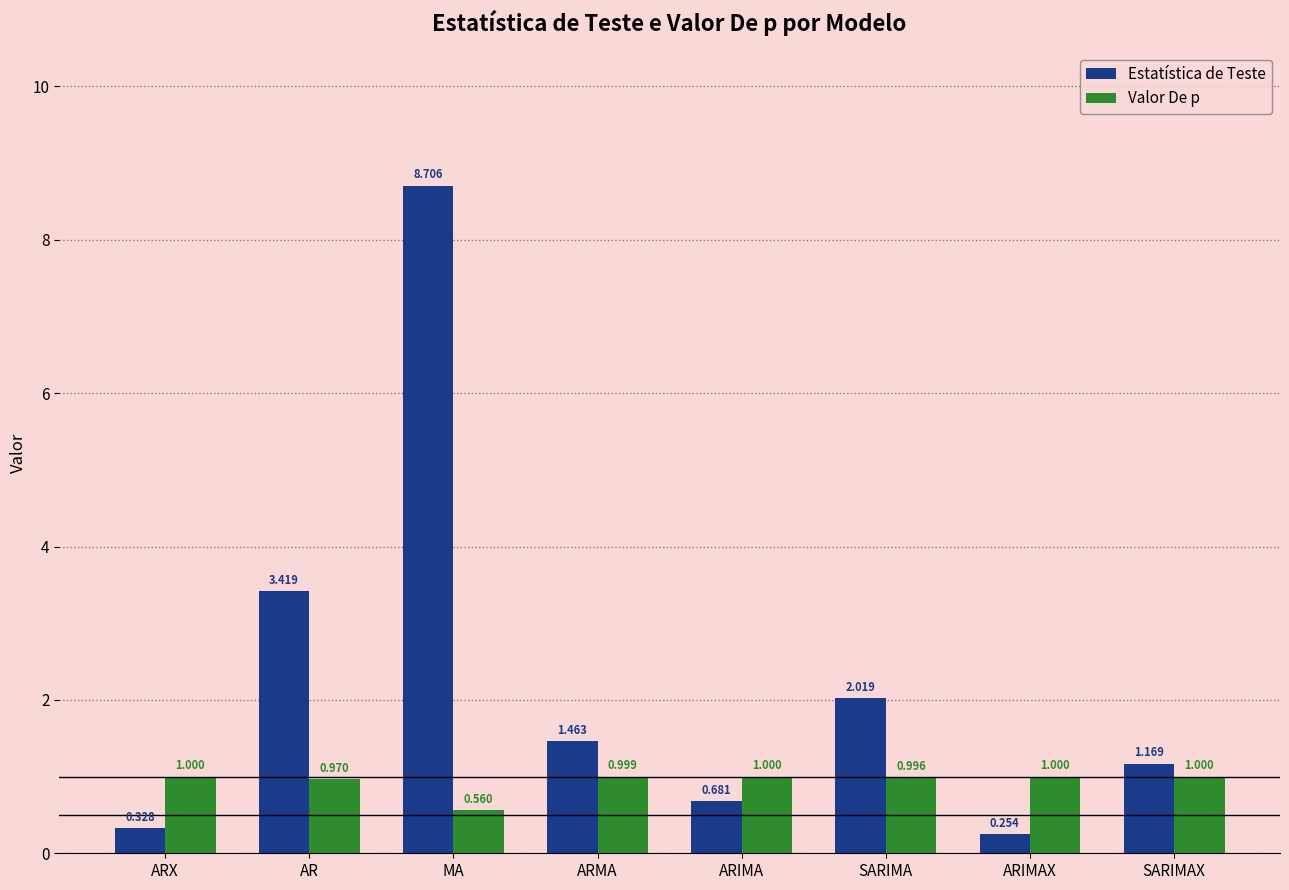

Where is Estatística de Teste nearest to the value 4?

AR